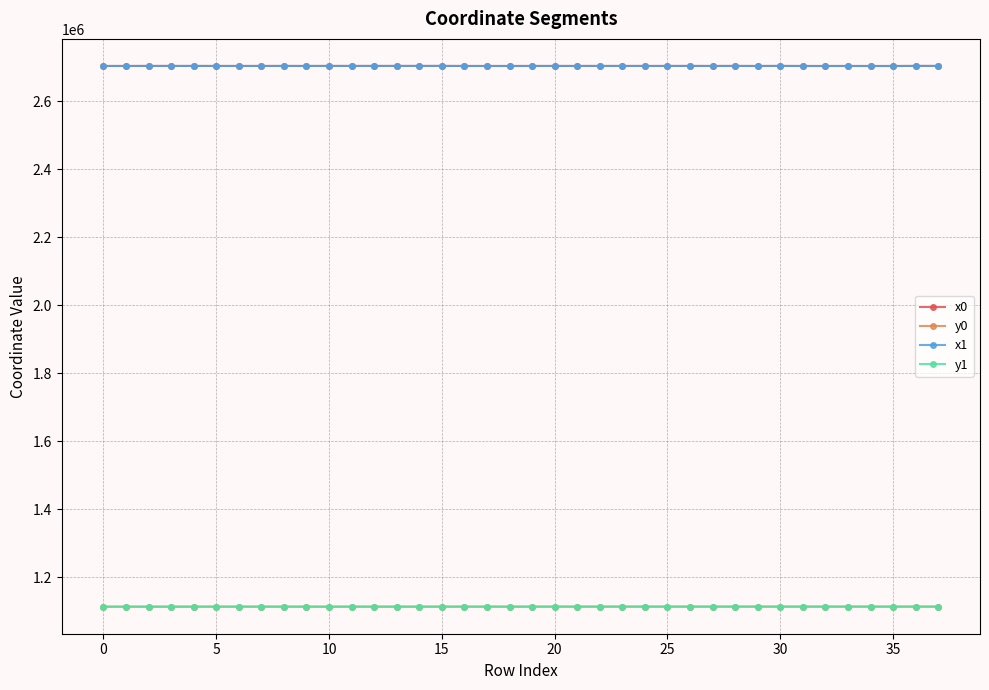

At how many categories does at least one series exceed 2413491?

38